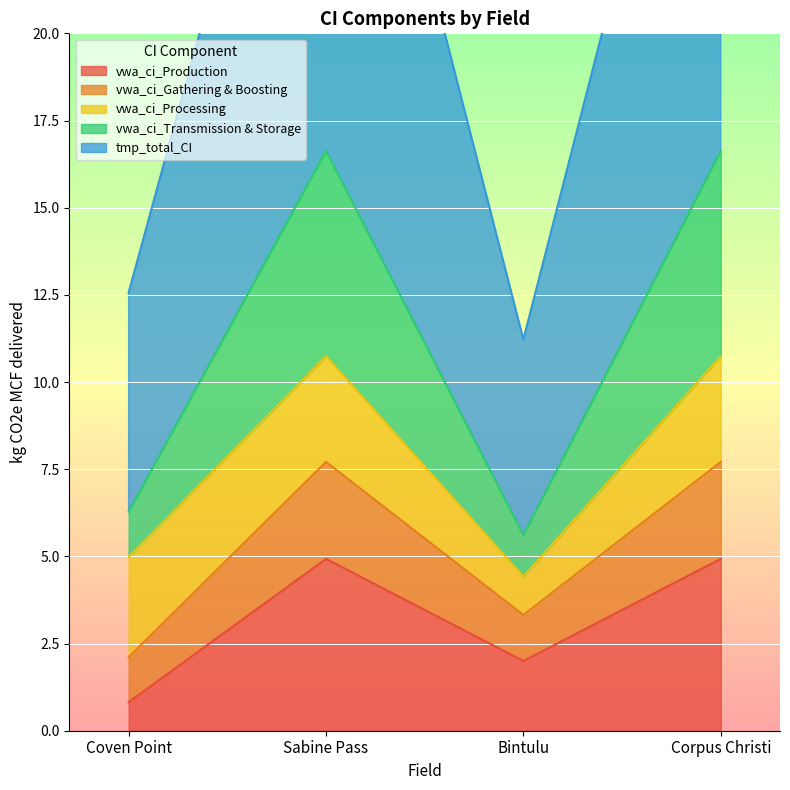

What value does the vwa_ci_Production series have at Corpus Christi?

4.9